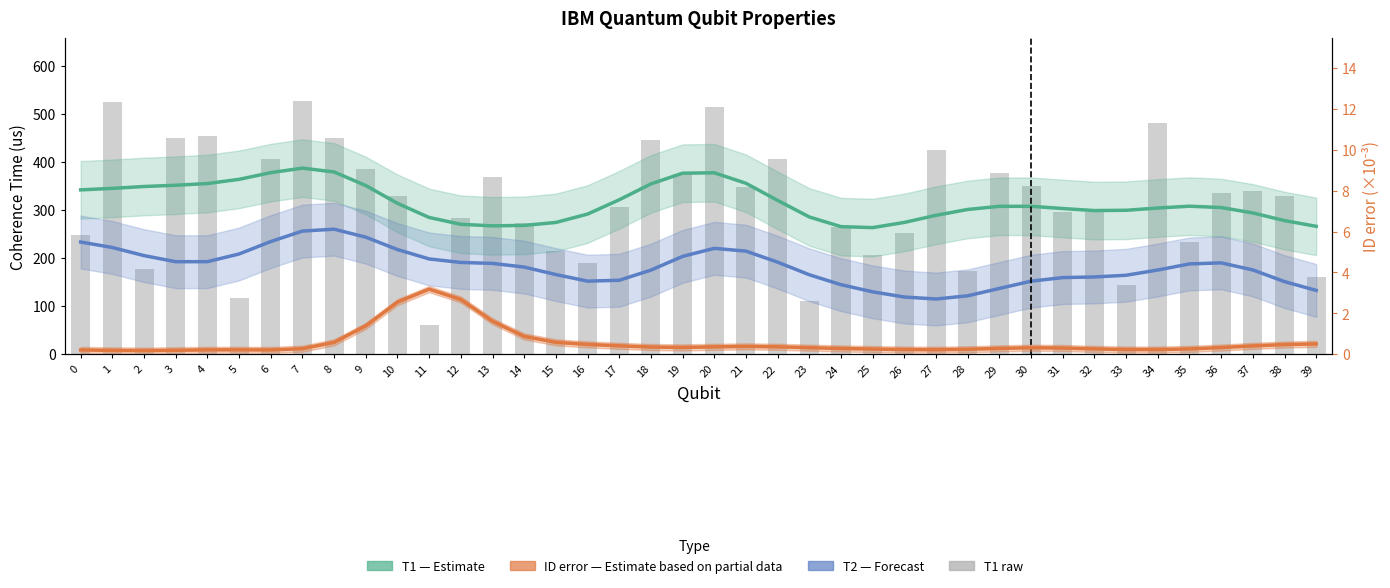

What is the highest value of the T1 smooth (Estimate) series?

387.5